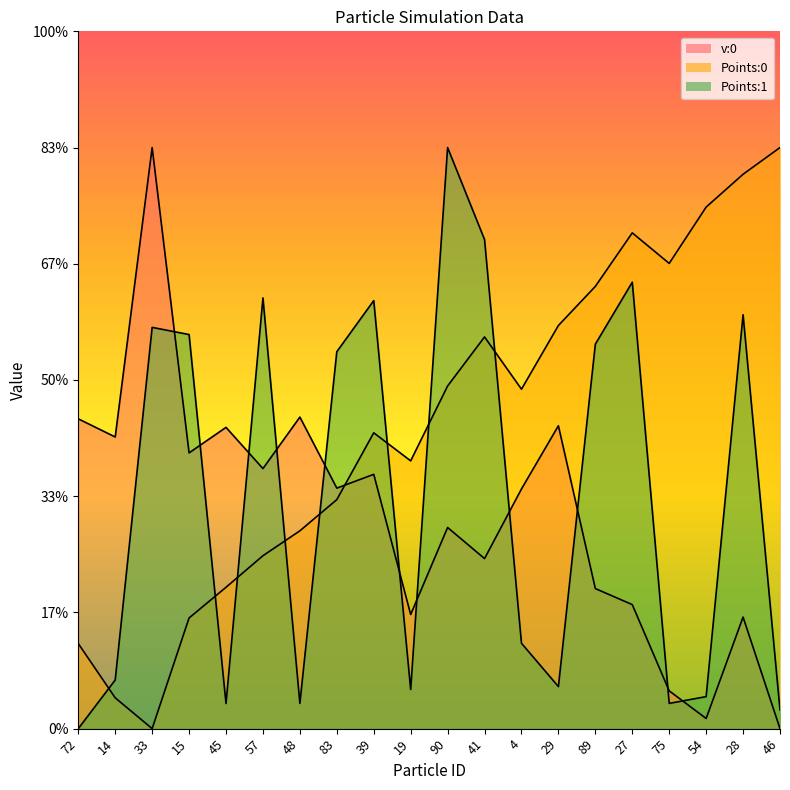

What is the label of the 18th point from the right?

33